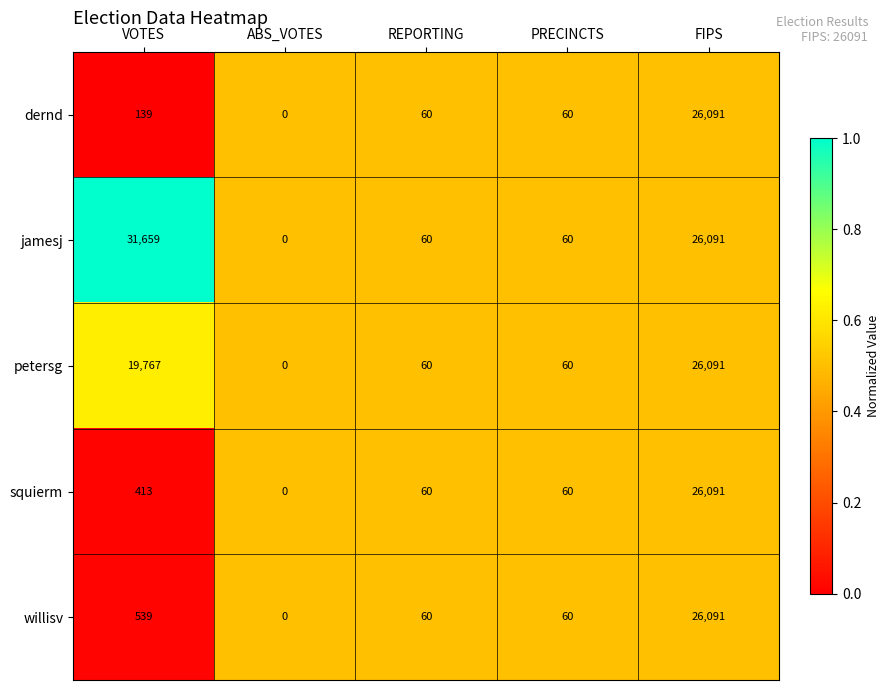

What value does the willisv series have at PRECINCTS, to the nearest 10?

60